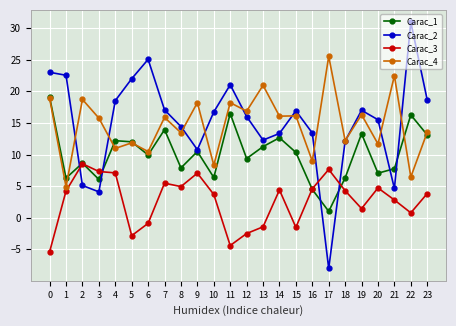

Does the chart display data point markers on the line(s)?

Yes